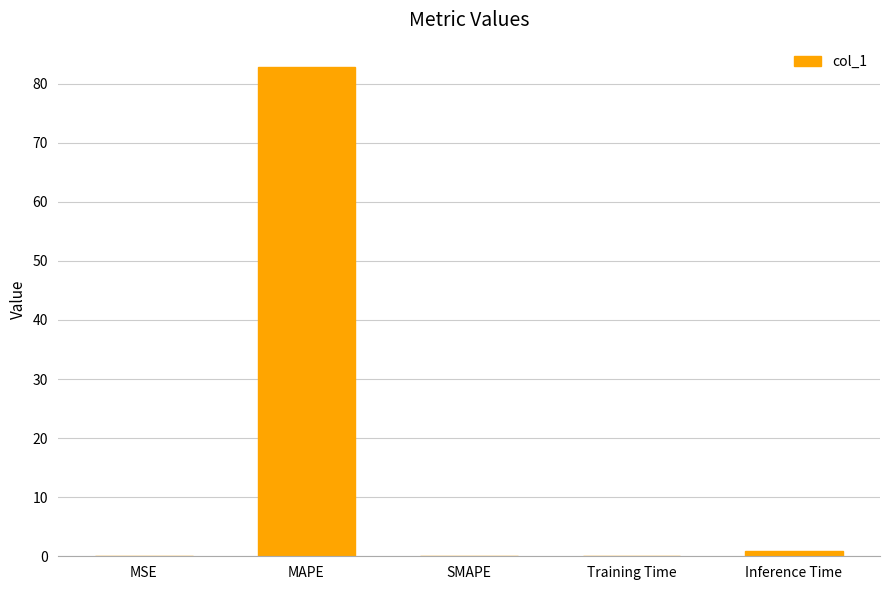

Count the number of categories in the chart.

5